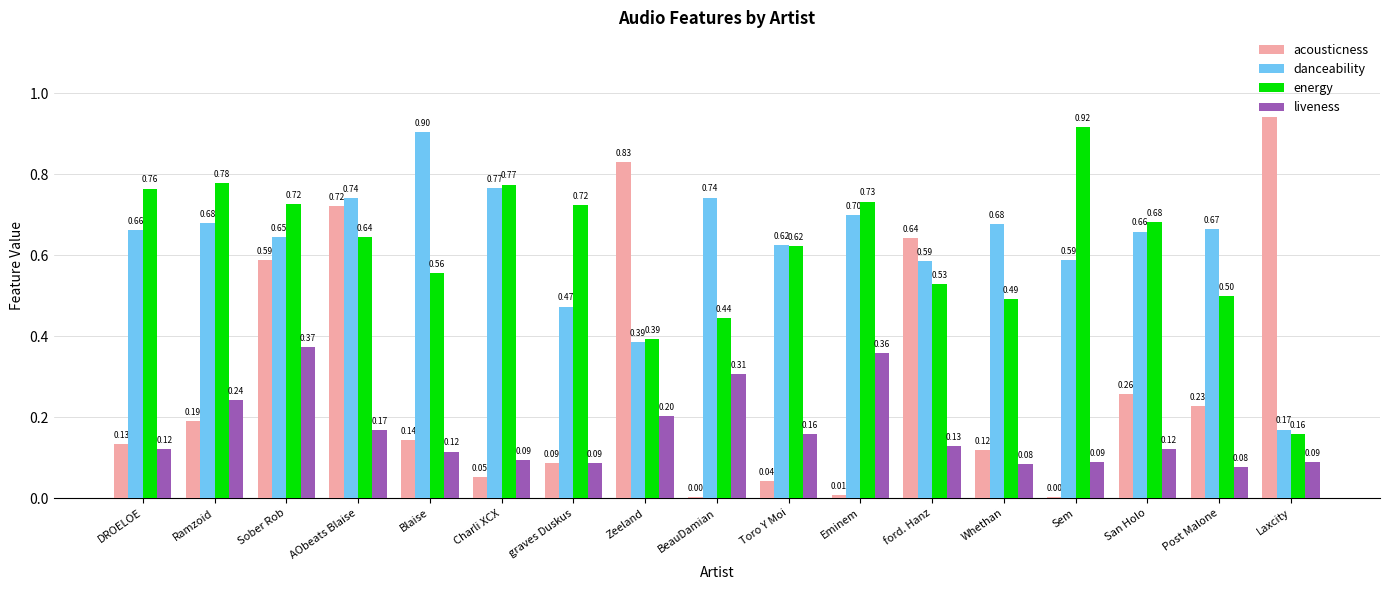

Between DROELOE and Whethan, which series saw the biggest shift?

energy